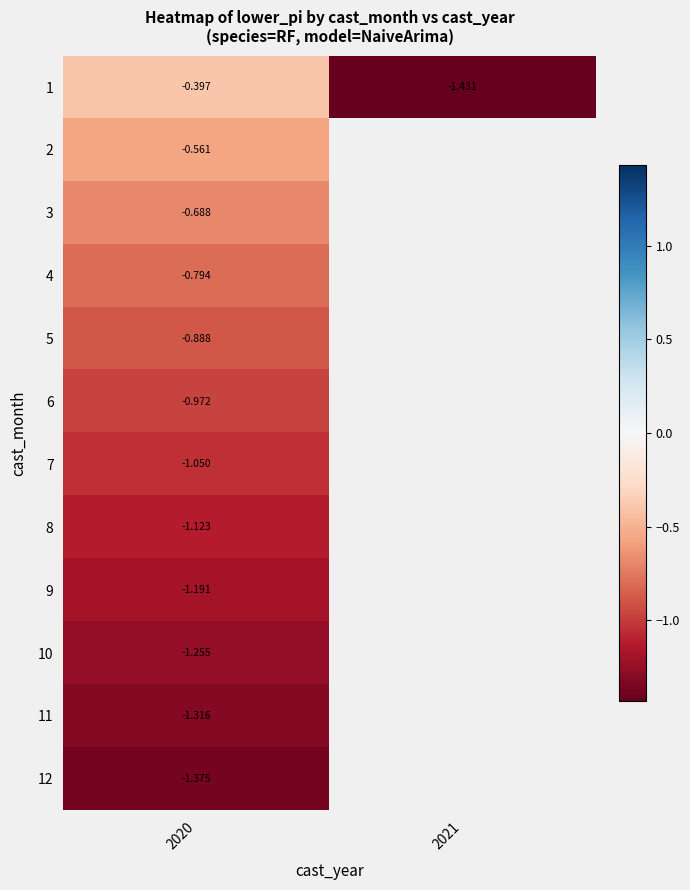

Is the value of 2 at 2020 greater than the value of 6 at 2020?

Yes